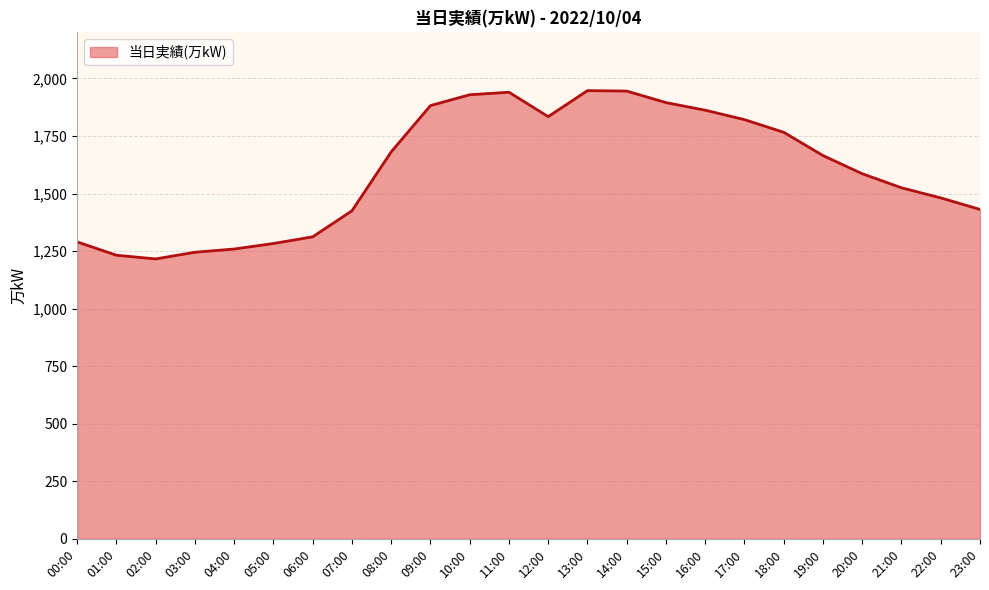

What is the change in value from 12:00 to 22:00?

-353